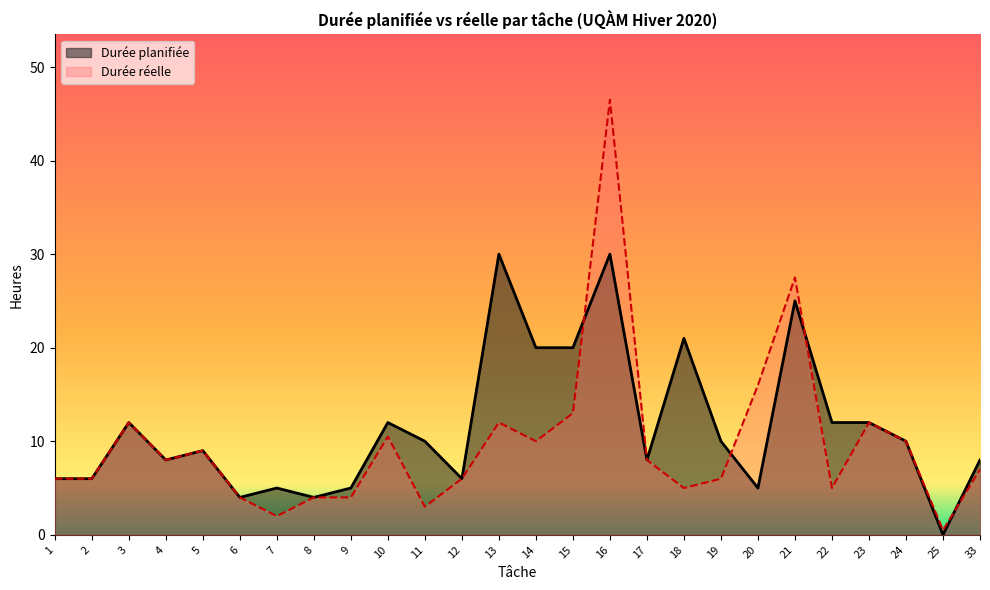

Which series has the widest spread of values?

Durée réelle